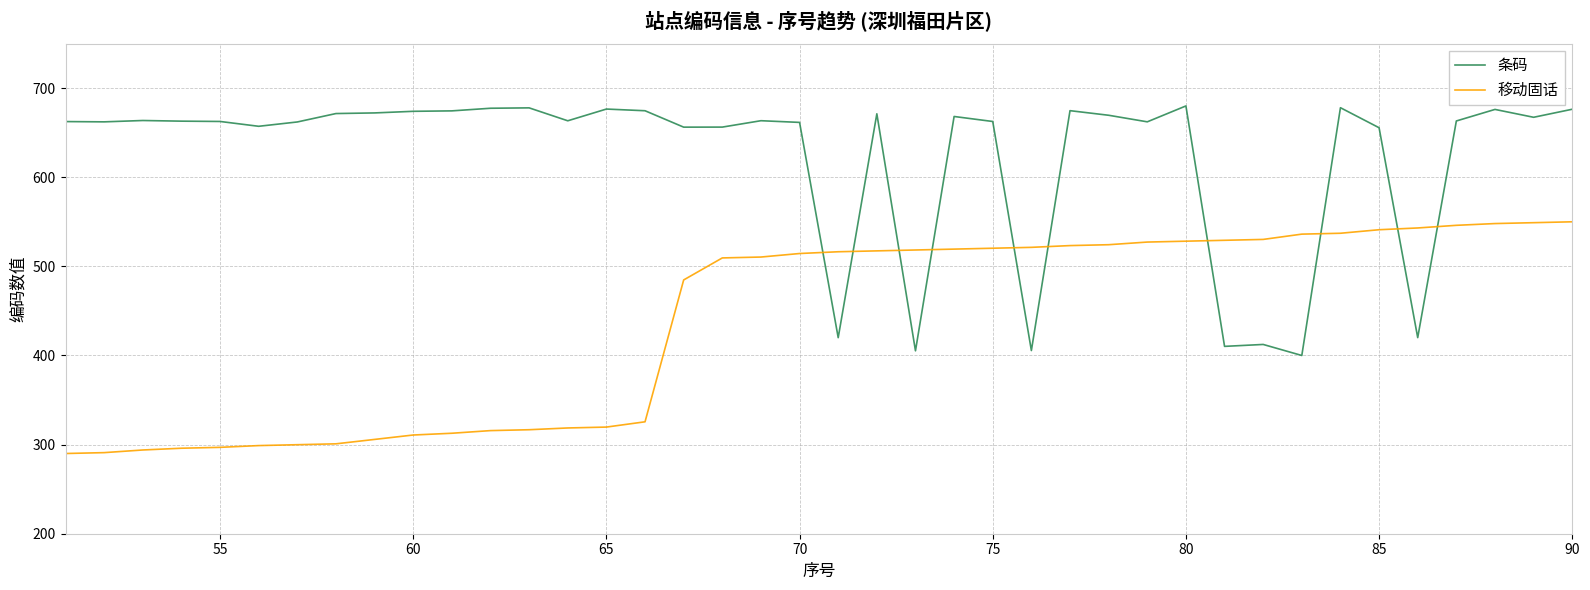

Which series has the largest total across all categories?

条码